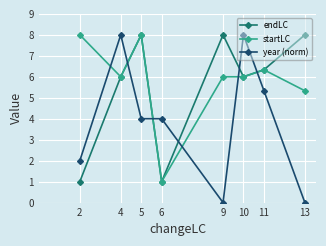

What is the sum of the endLC values at 6 and 2?

2.0